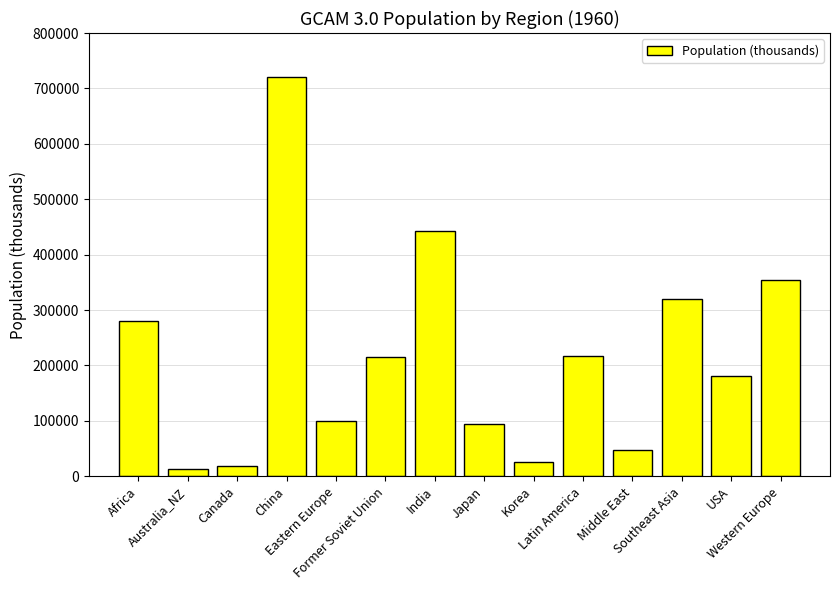

What is the sum of the values at Korea and Middle East?

73227